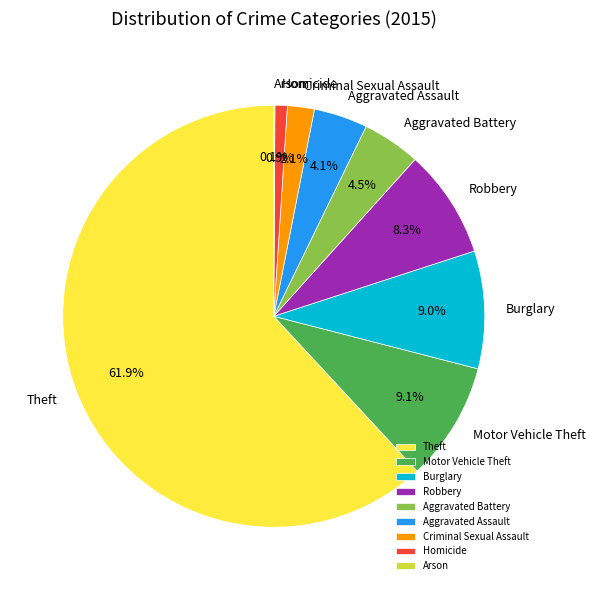

The Theft slice represents 54% of the pie. True or false?

False